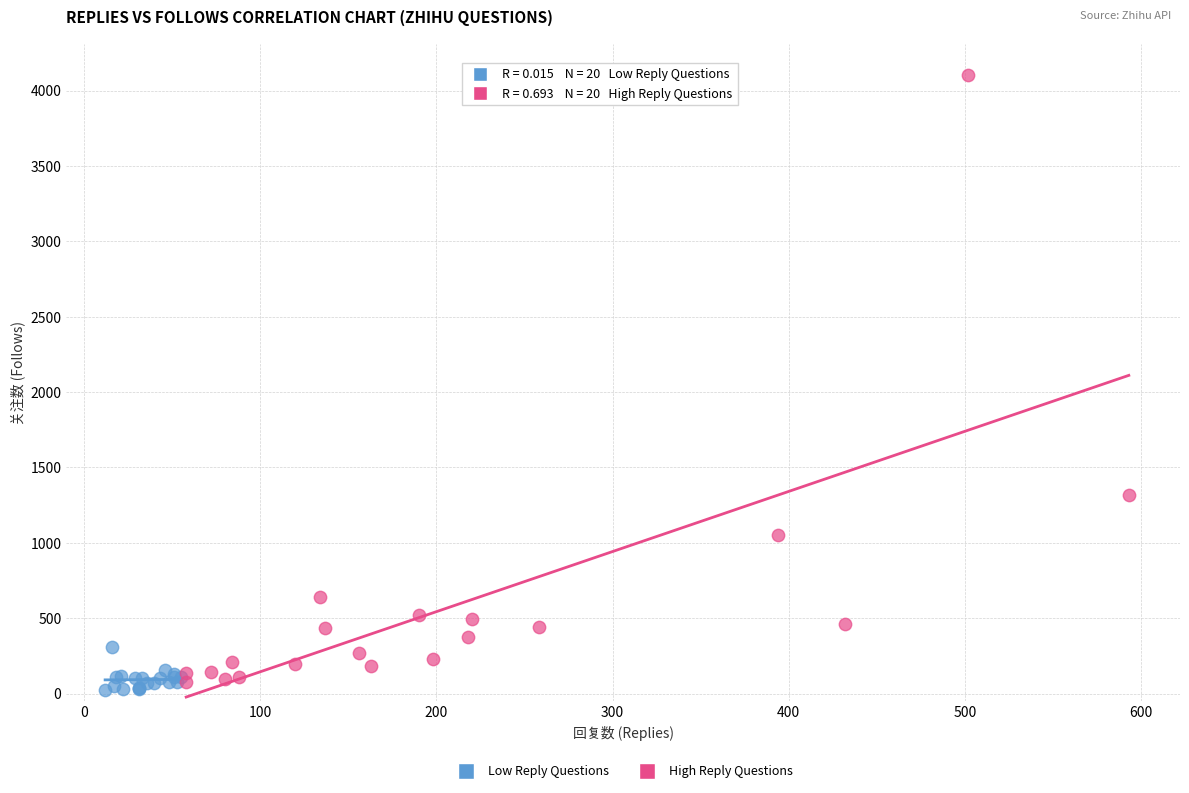

Which series has the widest spread of Y values?

High Reply Questions